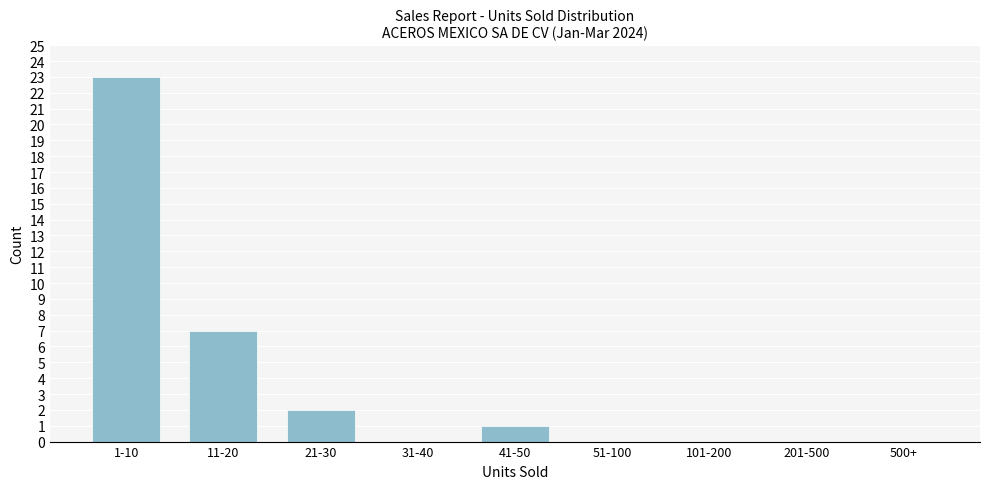

Reading right to left, extract all data points from this chart.

500+=0	201-500=0	101-200=0	51-100=0	41-50=1	31-40=0	21-30=2	11-20=7	1-10=23